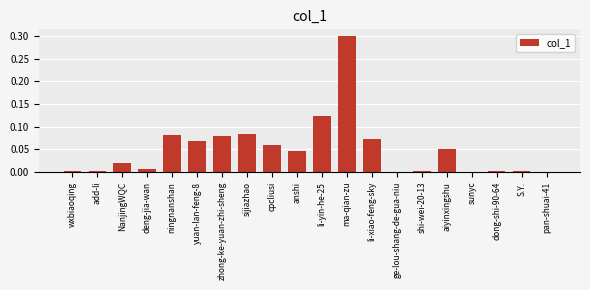

The chart shows a value of 0.0 at S.Y.. True or false?

True